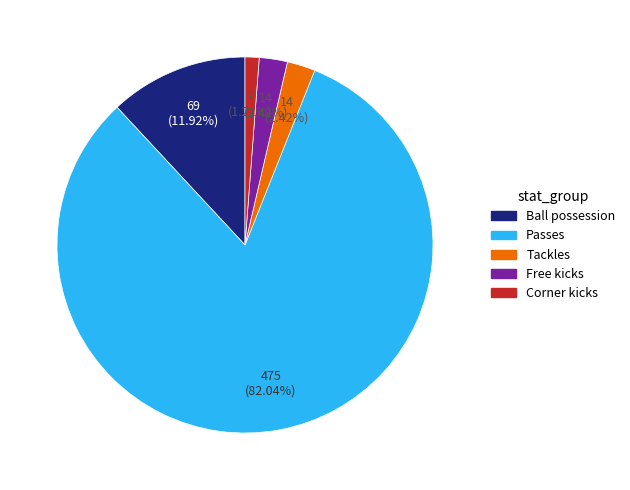

The Ball possession slice represents 22% of the pie. True or false?

False